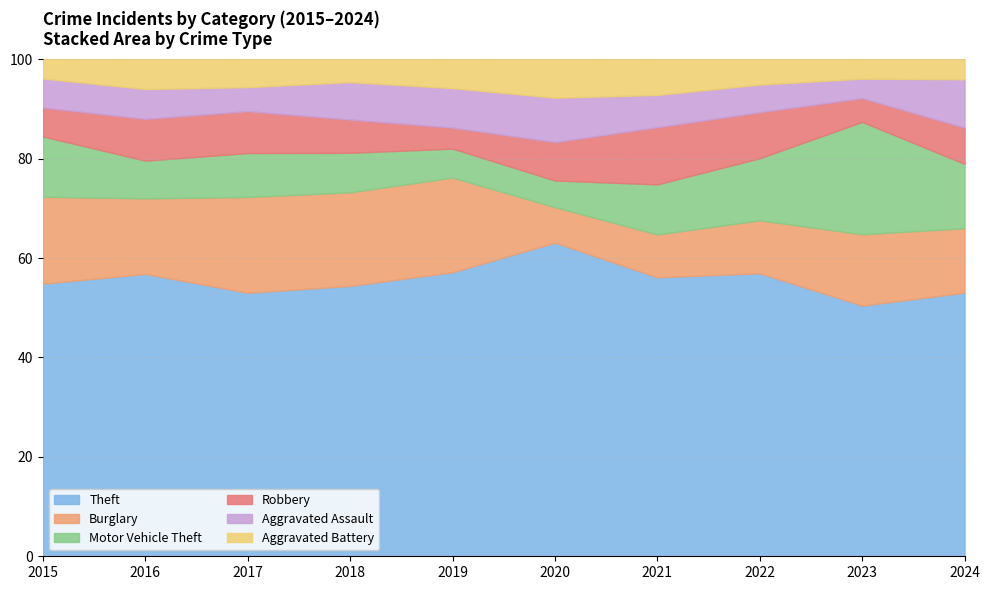

What is the total value across all series at 2020?

100.0